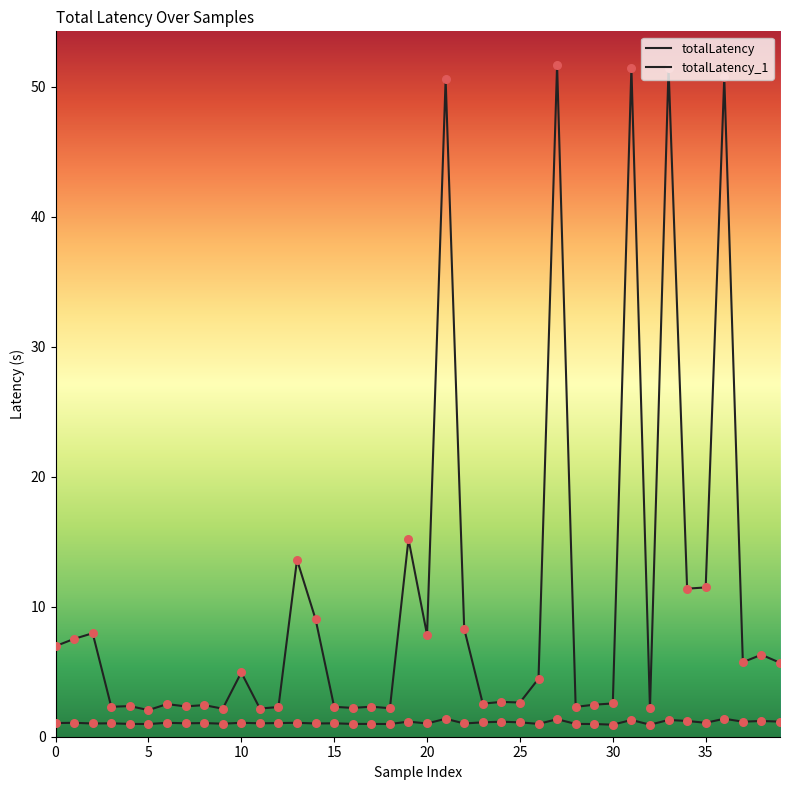

Does the chart have visible grid lines?

No